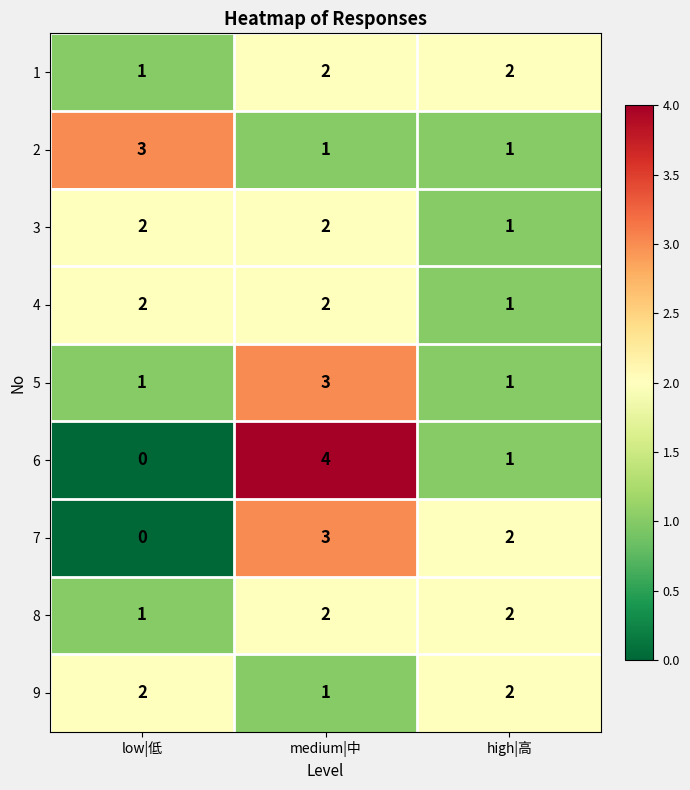

Where is 9 nearest to the value 1?

medium|中